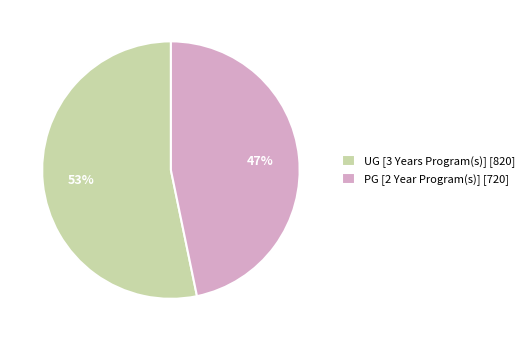

Which slice is the smallest?

PG [2 Year Program(s)]